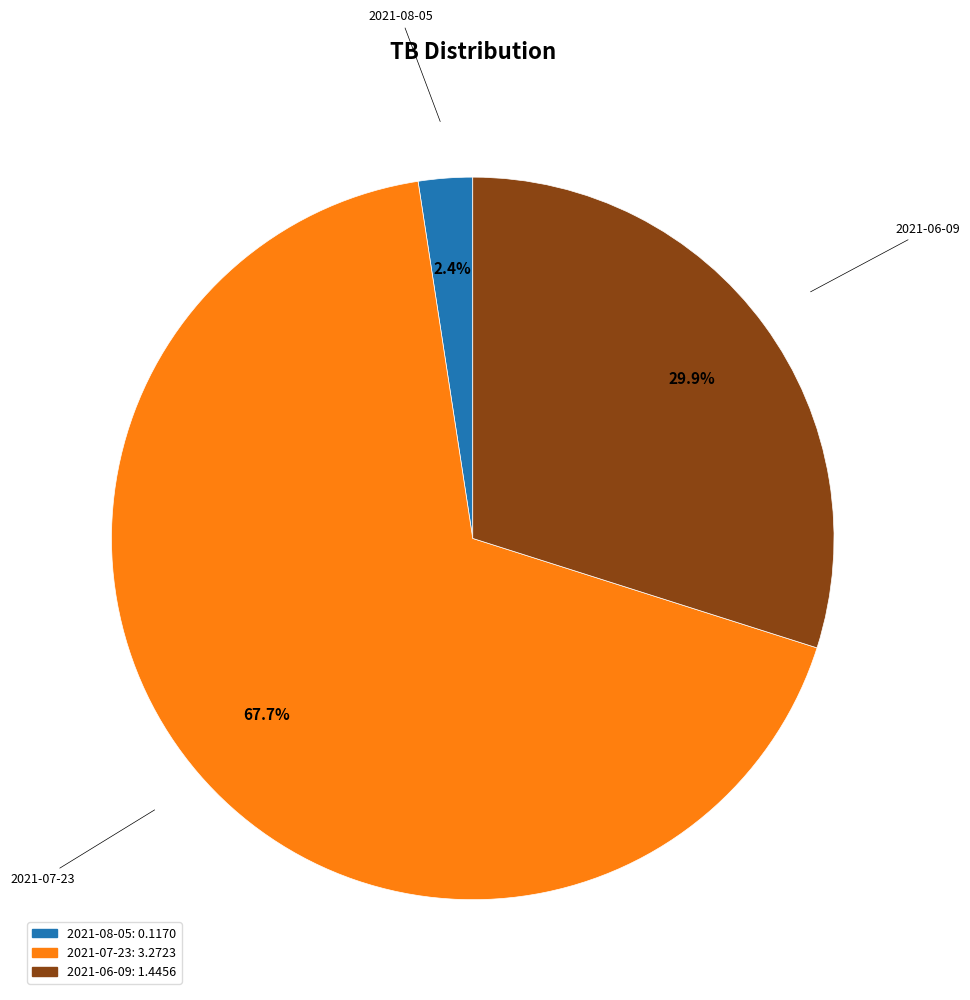

Is the sum of 2021-06-09 and 2021-08-05 greater than half?

No